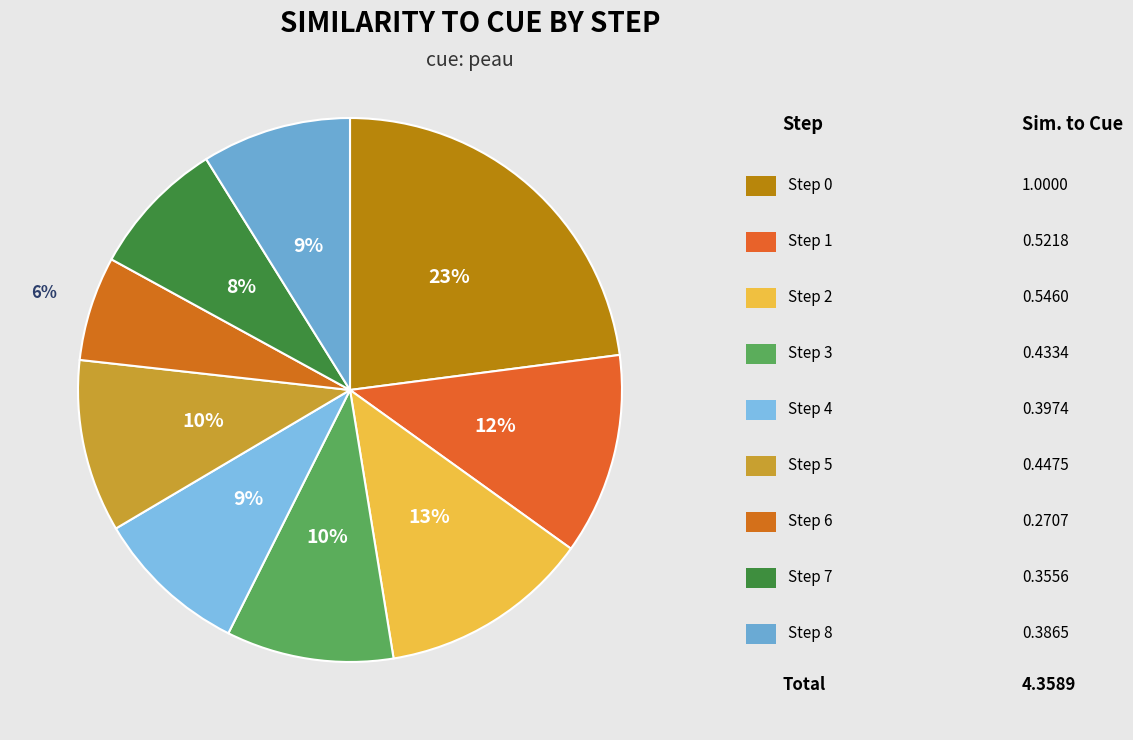

To the nearest percent, what is the difference between the largest and smallest slice percentages?

17%